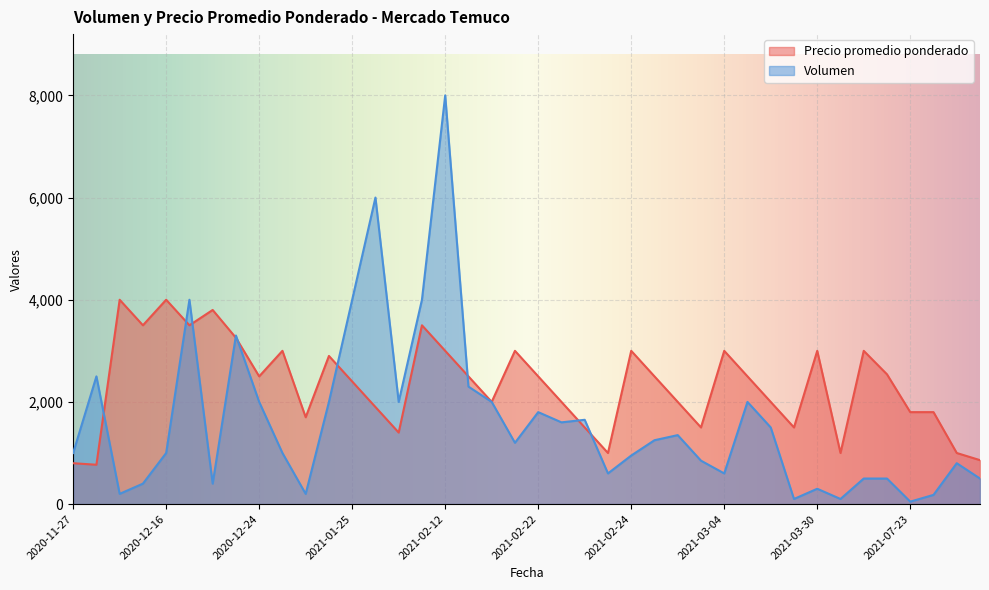

List the series in order of their peak value, highest first.

Volumen, Precio promedio ponderado